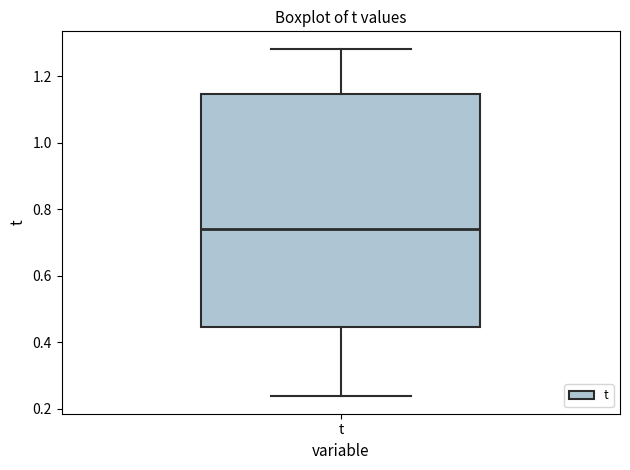

Read this box plot against the y-axis: the position of the median line, the range covered by the box, and the ends of both whiskers. The values are not printed on the chart, so give them approximately, as read against the axis.

median 0.74, box 0.44 to 1.14, whiskers 0.24 to 1.28